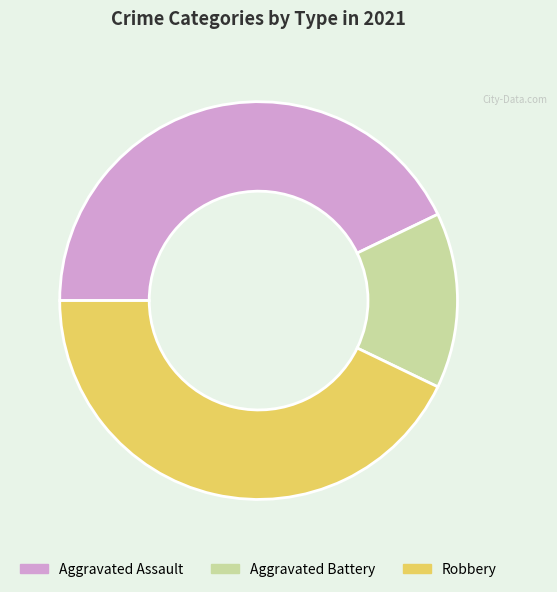

Does Aggravated Battery represent more than half of the total?

No